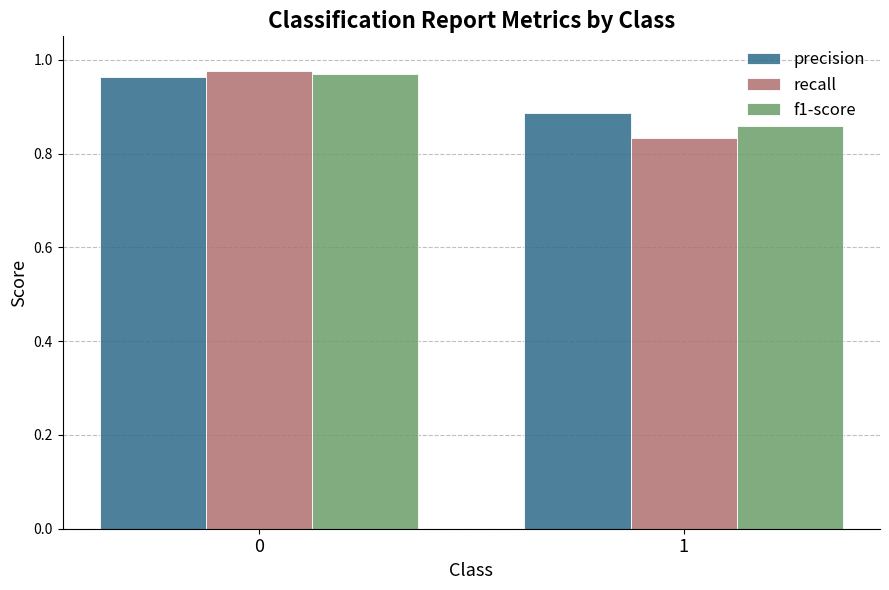

List the labels in order of precision value, smallest first.

1, 0